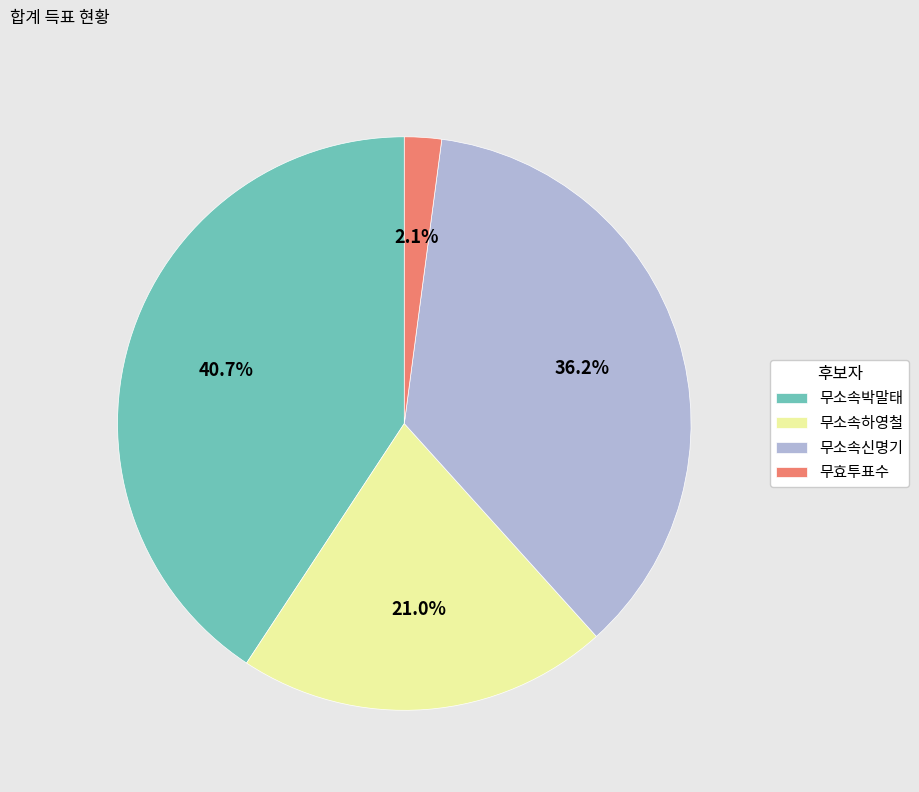

Which category has the biggest portion of the pie?

무소속박말태